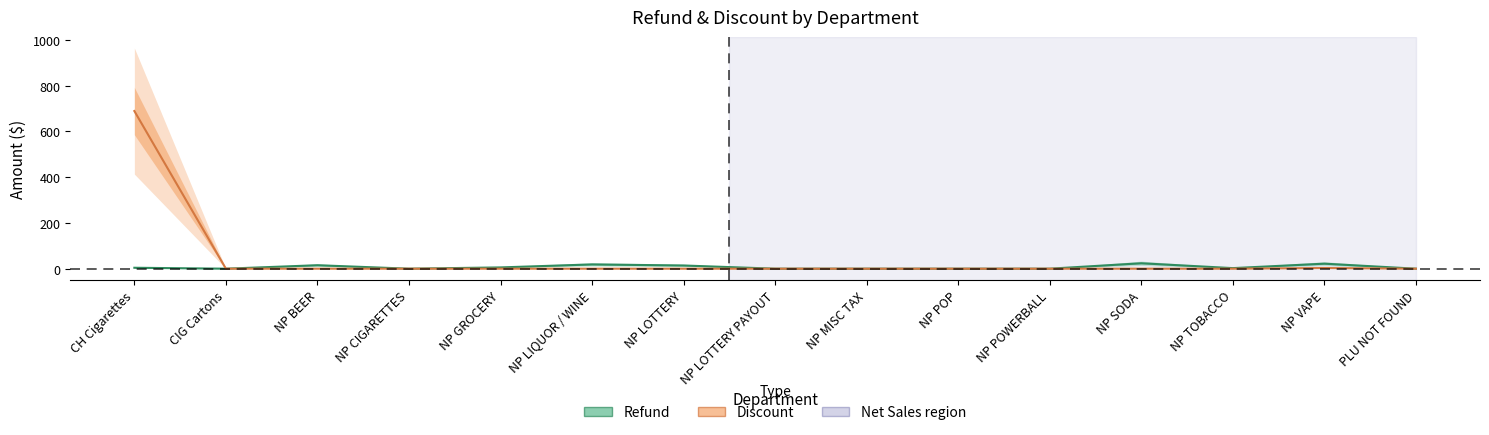

Is the value of Discount at NP VAPE greater than the value of Refund at NP GROCERY?

No